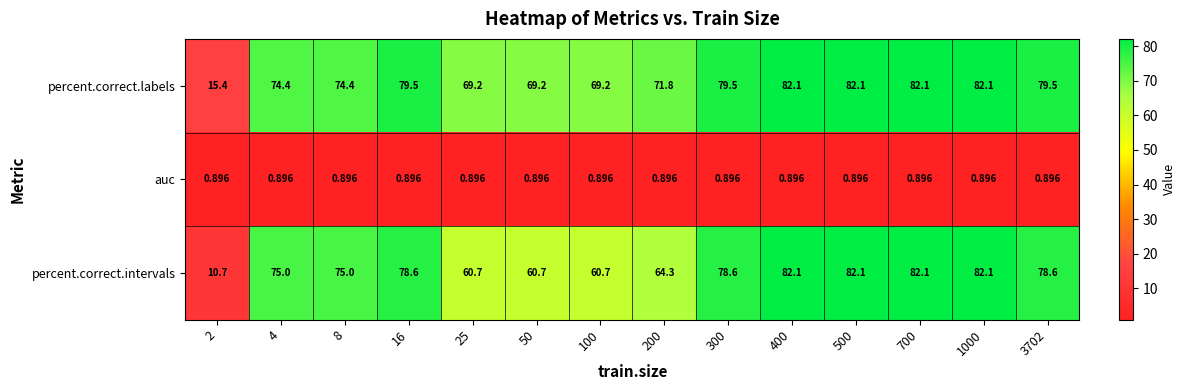

Between 25 and 3702, which series saw the biggest shift?

percent.correct.intervals